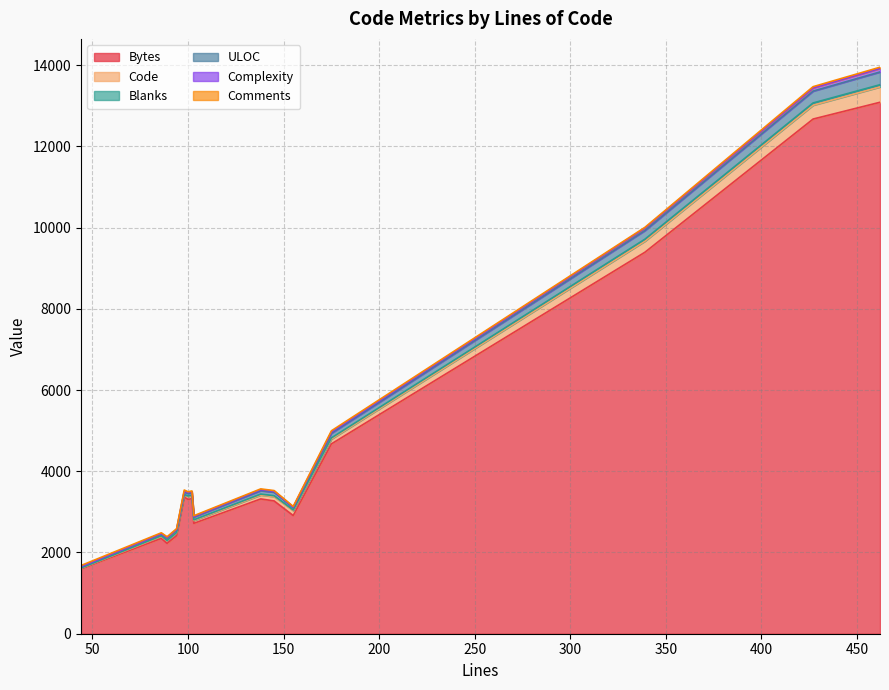

What is the minimum value for Code?

13